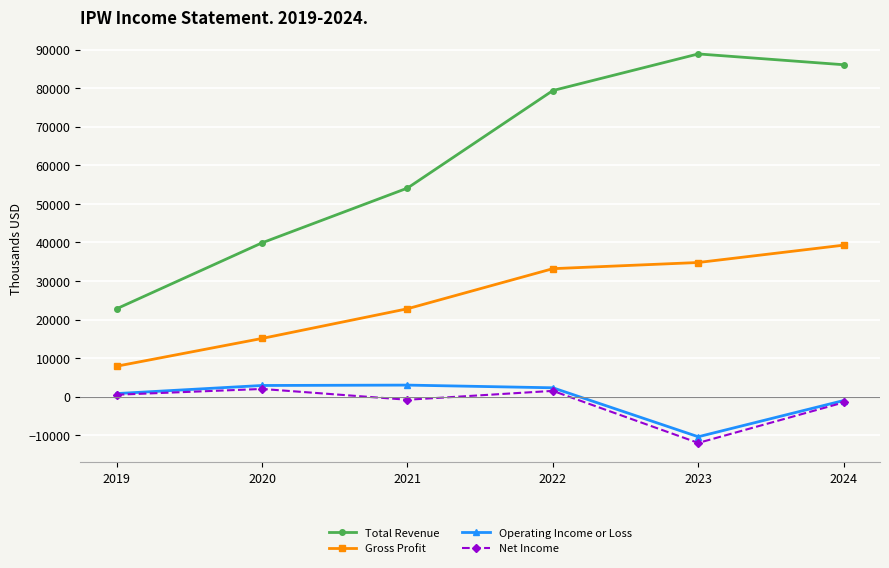

What is the minimum value shown in the chart?

-12000